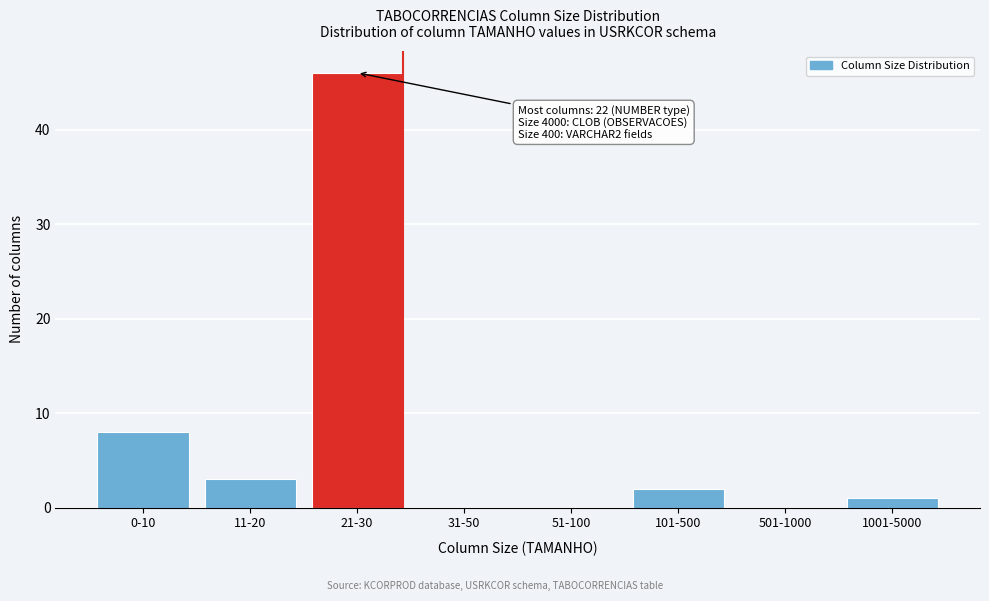

Reading left to right, transcribe all the data shown in this chart.

0-10=8	11-20=3	21-30=46	31-50=0	51-100=0	101-500=2	501-1000=0	1001-5000=1